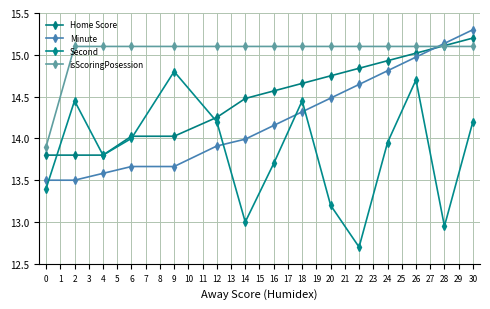

How many distinct data groups are displayed?

4